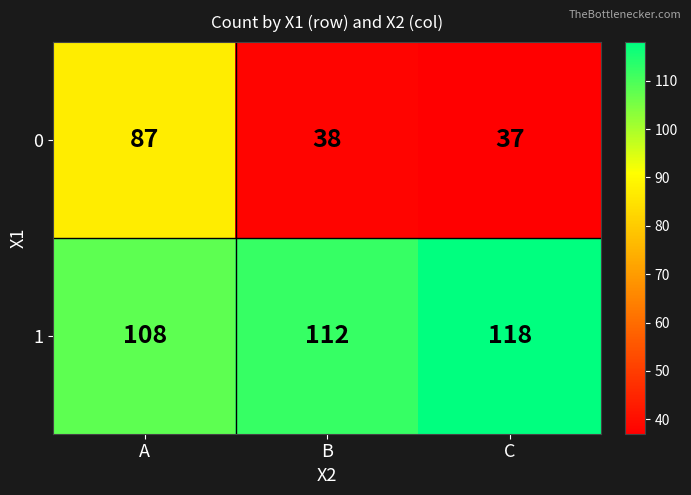

At which category is the sum across all series the highest?

A